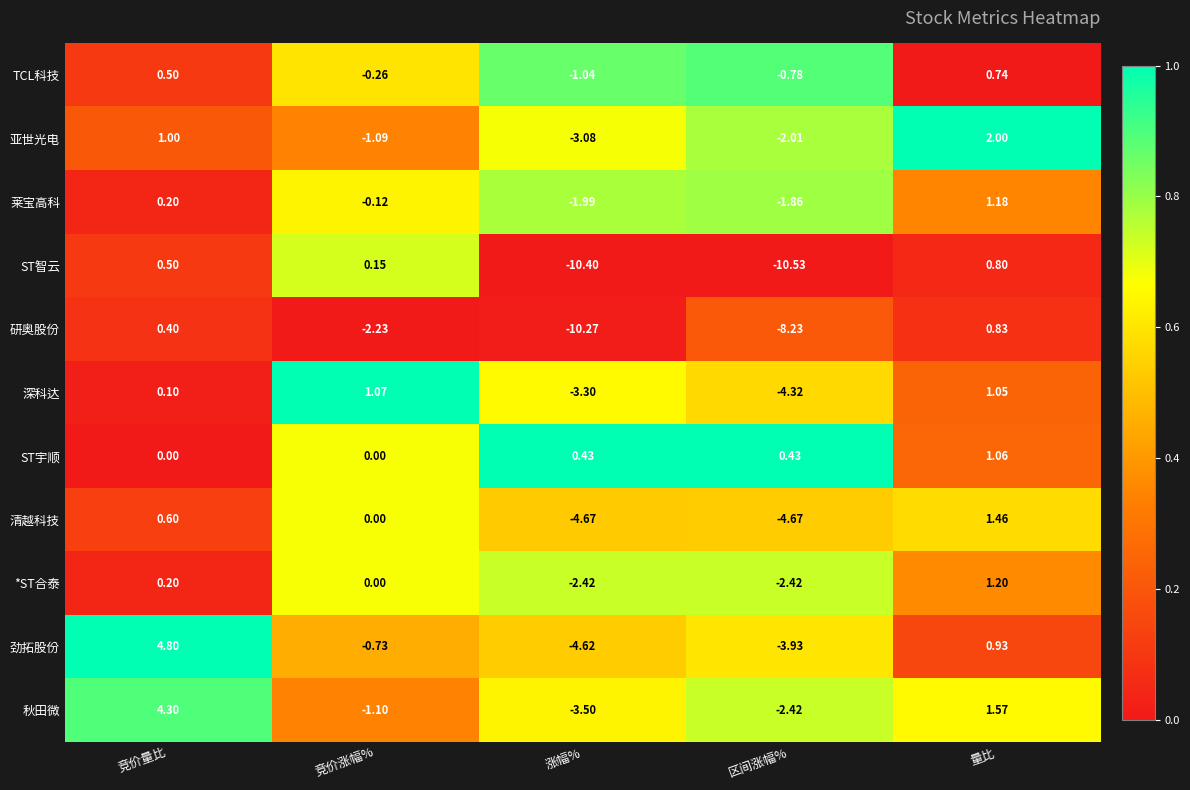

At which label does ST宇顺 reach its peak?

量比